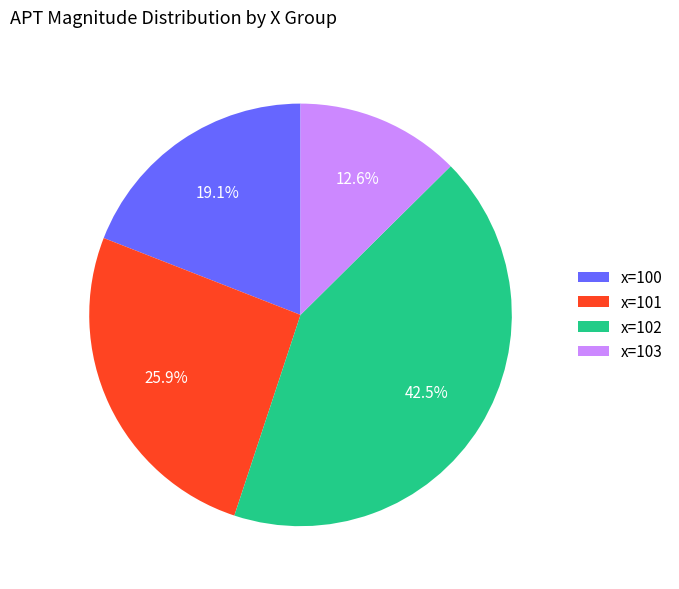

Is there a majority slice in this chart?

No